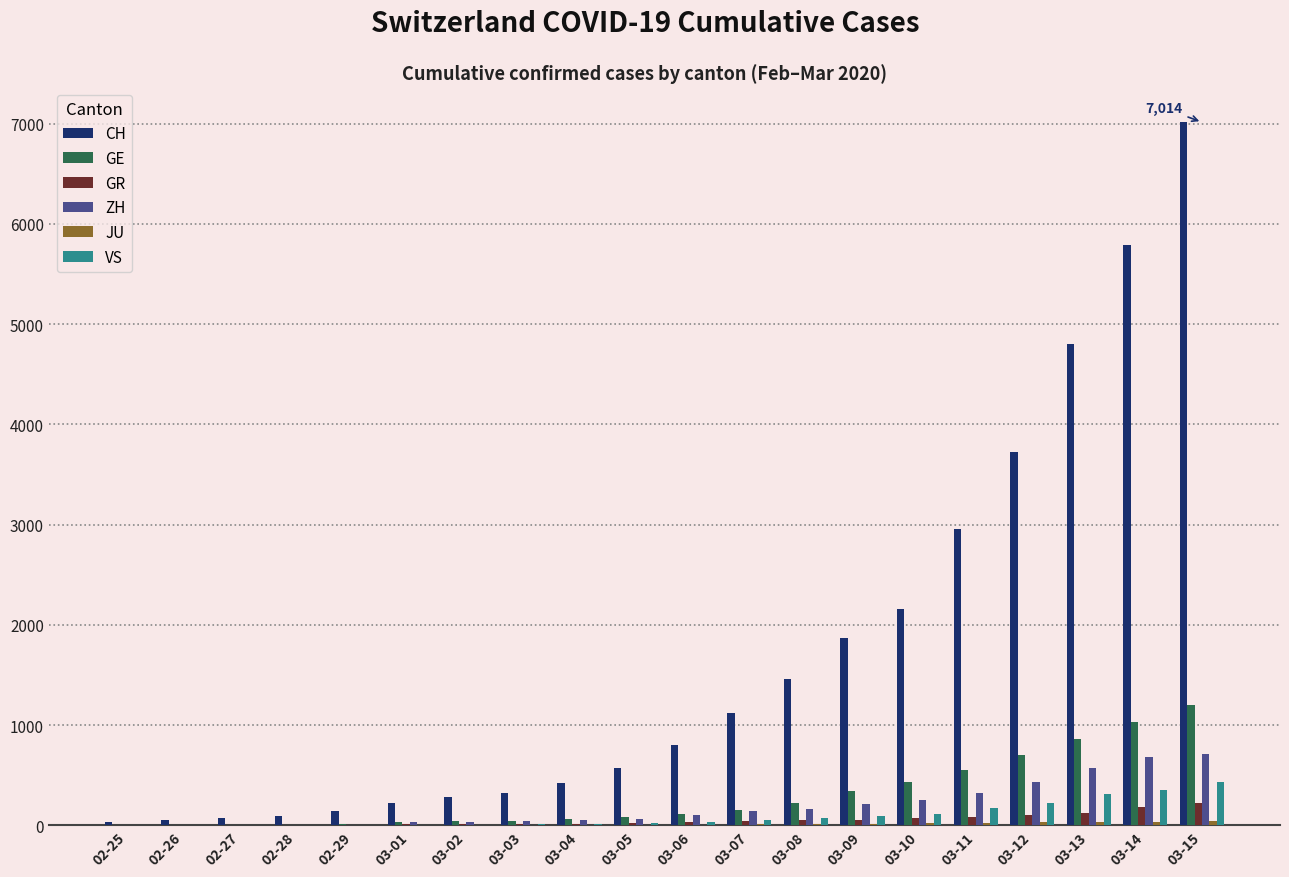

At which category is the sum across all series the highest?

03-15